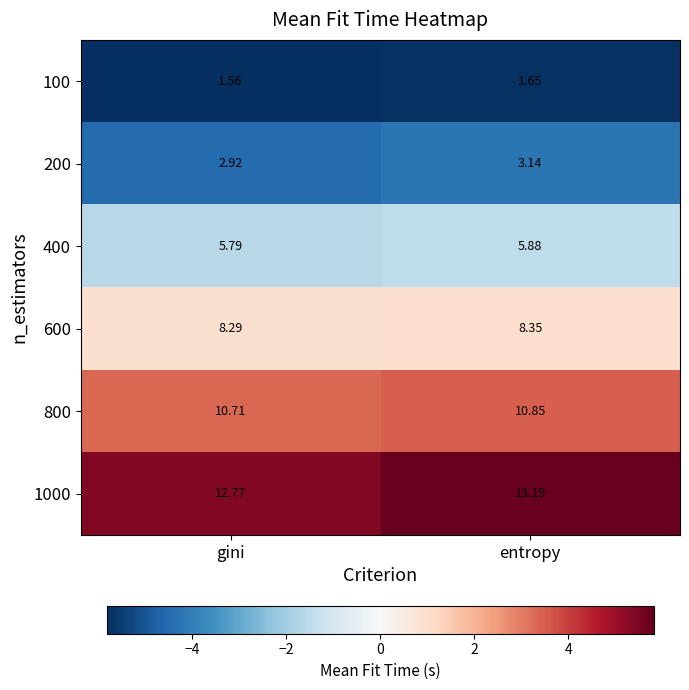

At which category is the sum across all series the highest?

entropy